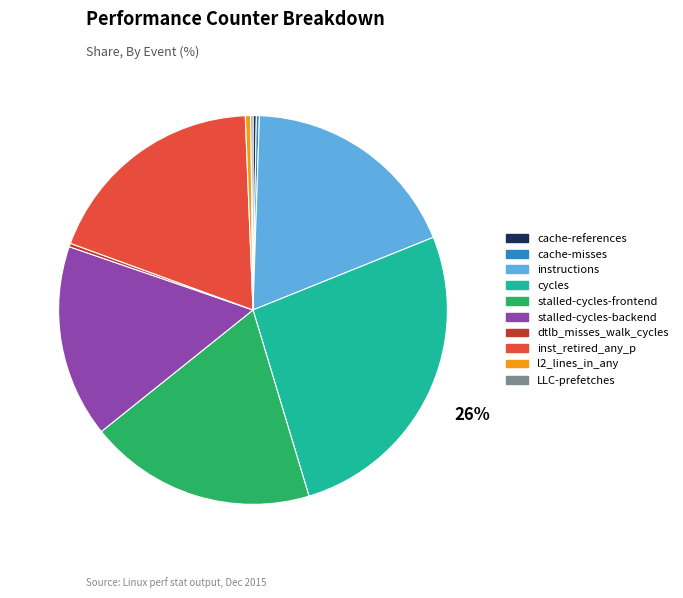

Which slice is the largest?

cycles